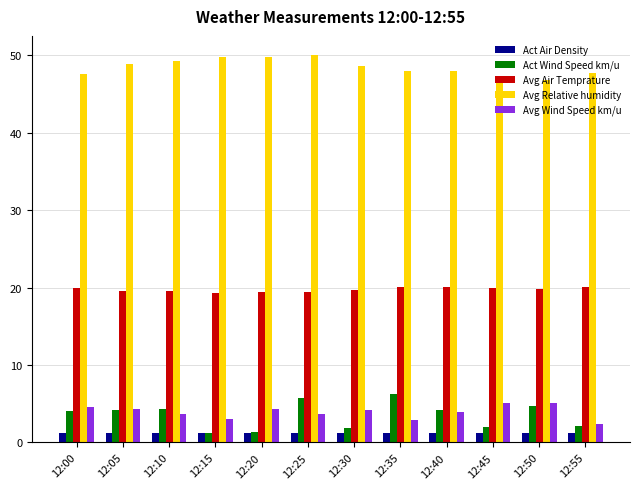

What is the average value of the Avg Wind Speed km/u series?

3.9